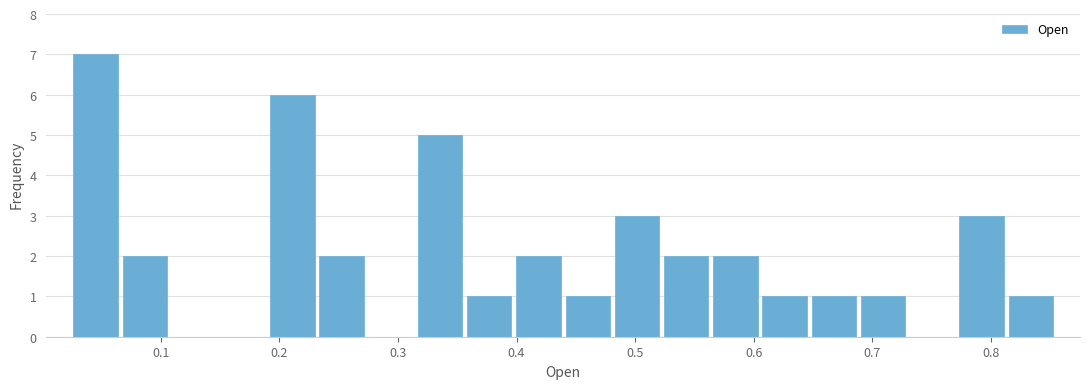

Over which range of the x-axis is the bar tallest?

0.02 to 0.07